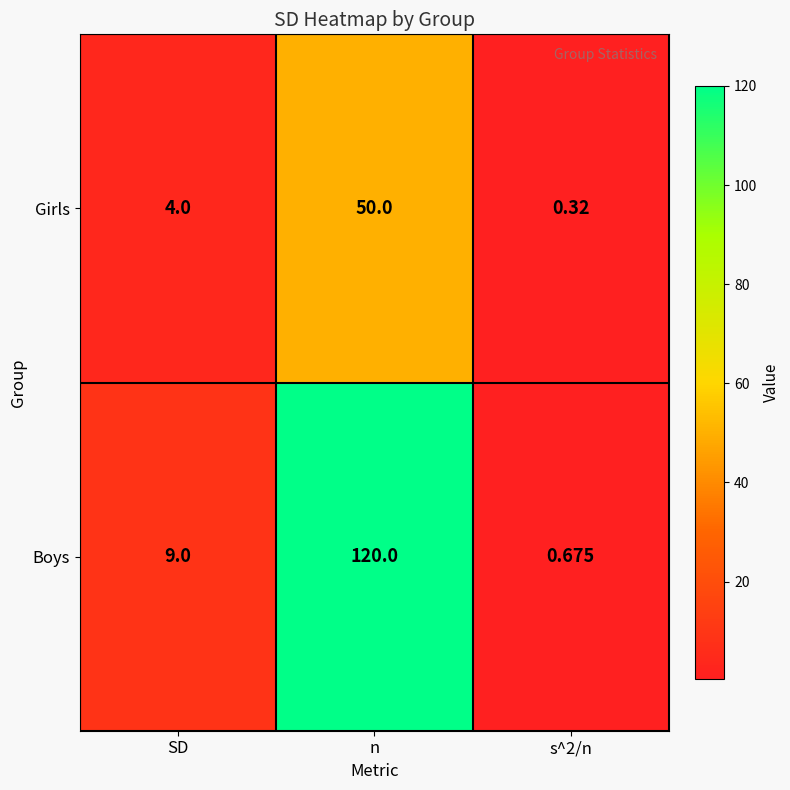

What is the spread (max minus min) of values at s^2/n?

0.4